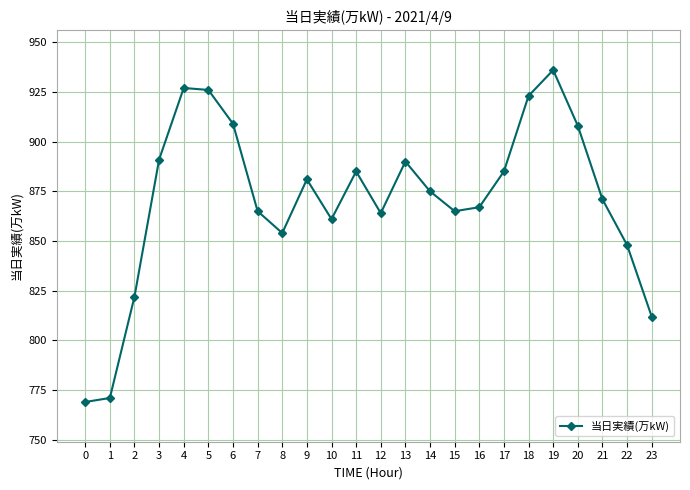

What is the average value?

871